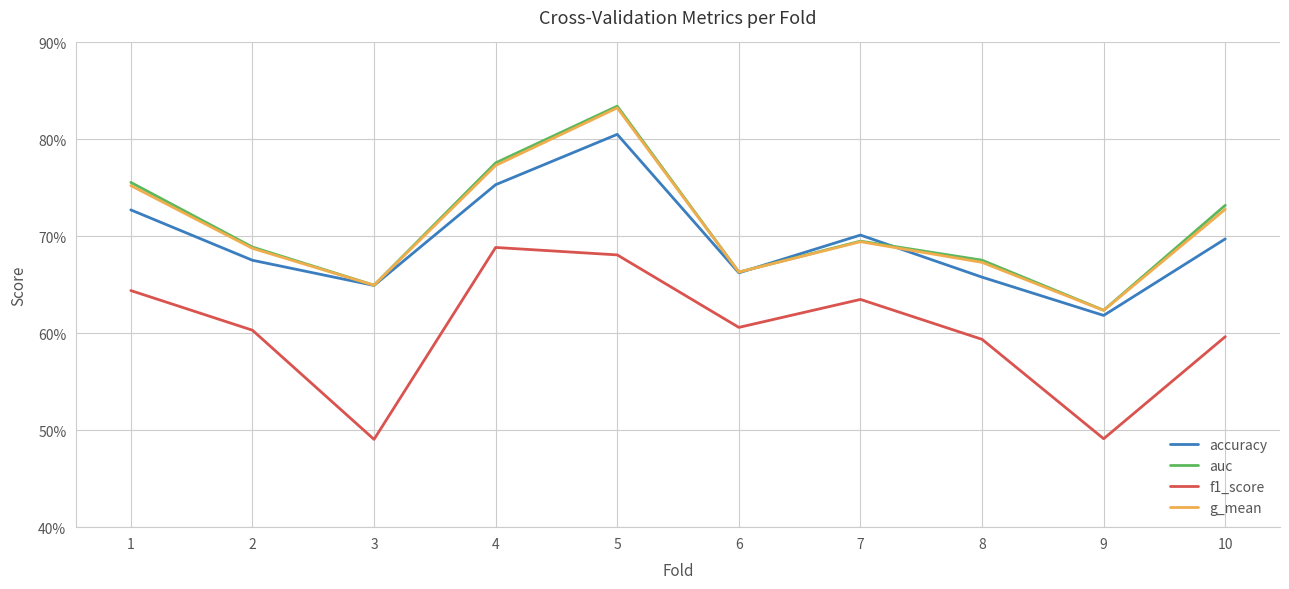

Where is g_mean nearest to the value 0?

9